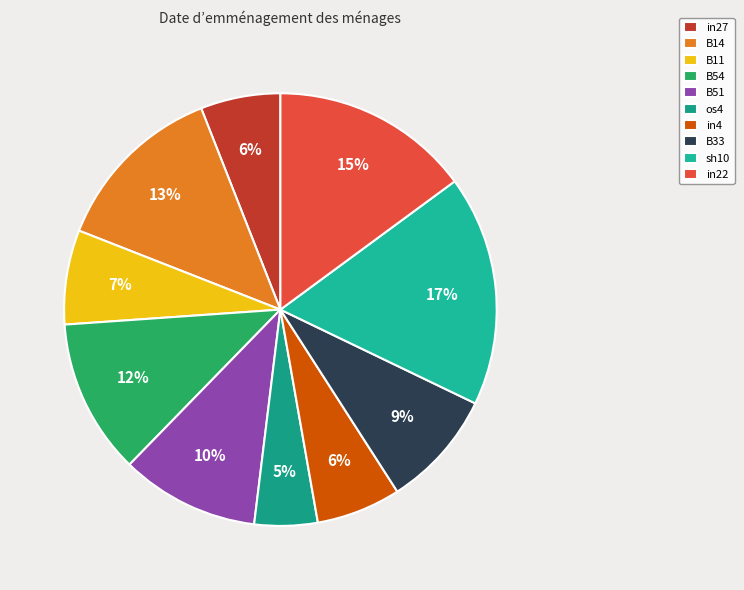

What is the change in value from B54 to sh10?

+0.1